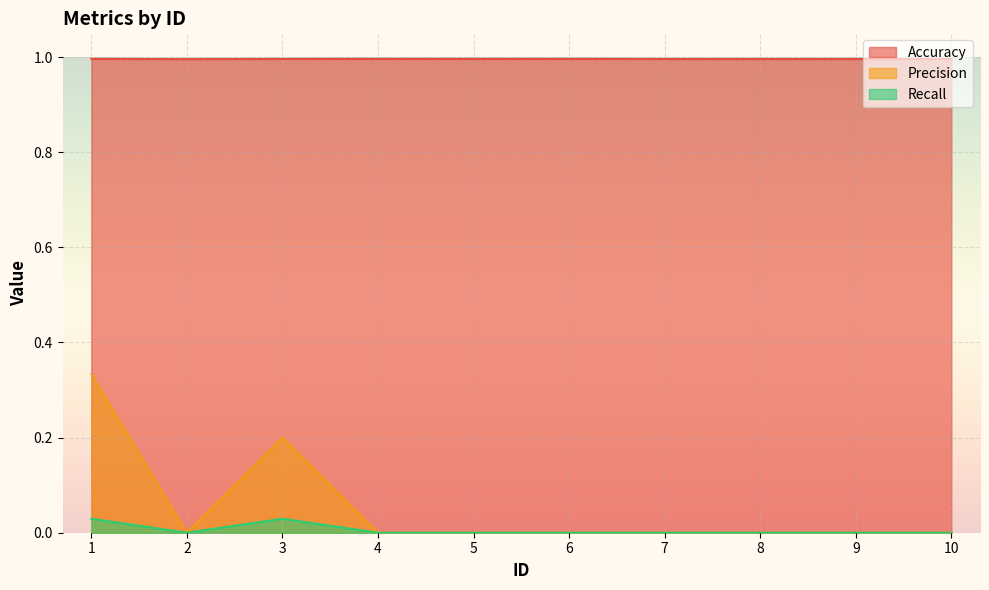

Which series has the widest spread of values?

Precision